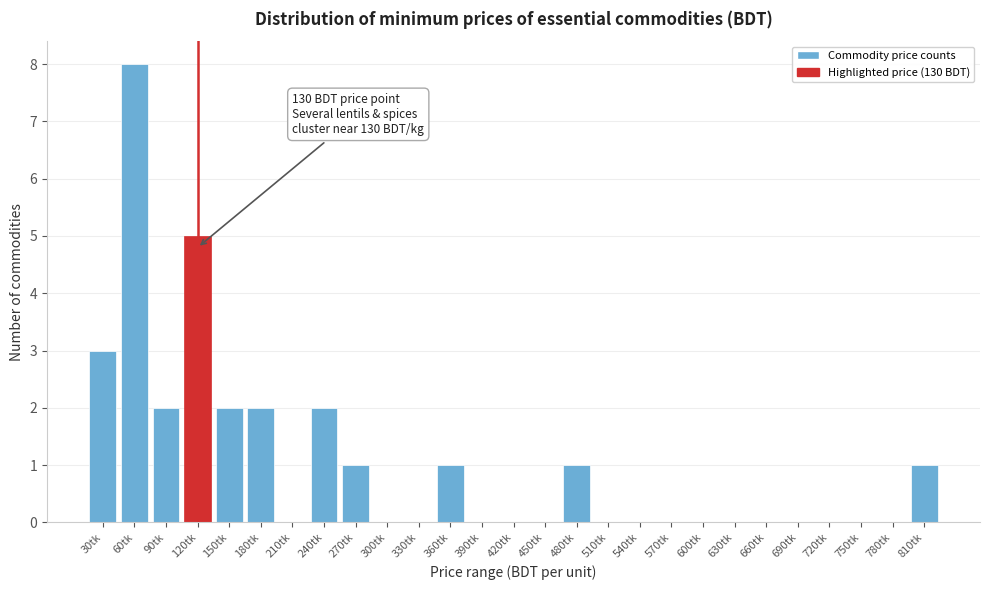

Reading left to right, what are all the values shown in this chart?

30tk=3	60tk=8	90tk=2	120tk=5	150tk=2	180tk=2	210tk=0	240tk=2	270tk=1	300tk=0	330tk=0	360tk=1	390tk=0	420tk=0	450tk=0	480tk=1	510tk=0	540tk=0	570tk=0	600tk=0	630tk=0	660tk=0	690tk=0	720tk=0	750tk=0	780tk=0	810tk=1